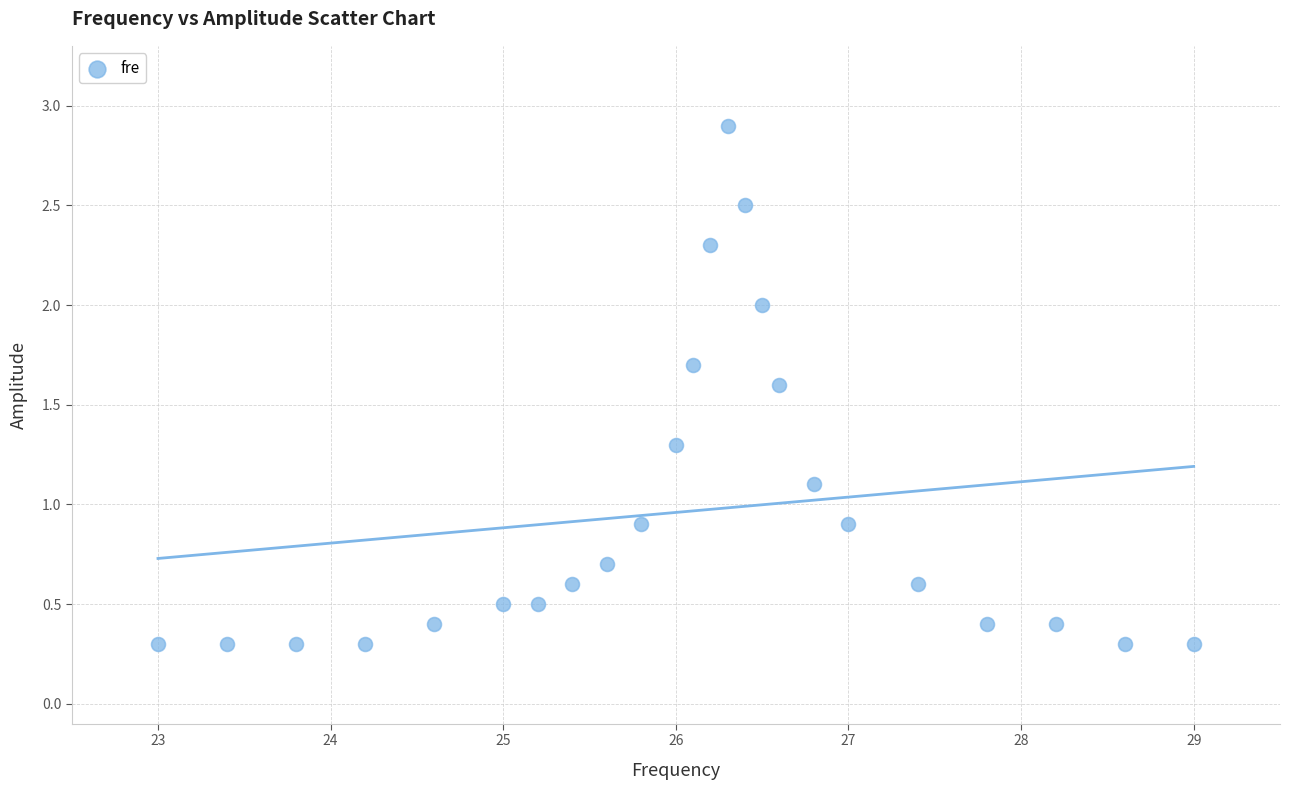

What is the range of Y values (max minus min)?

2.6